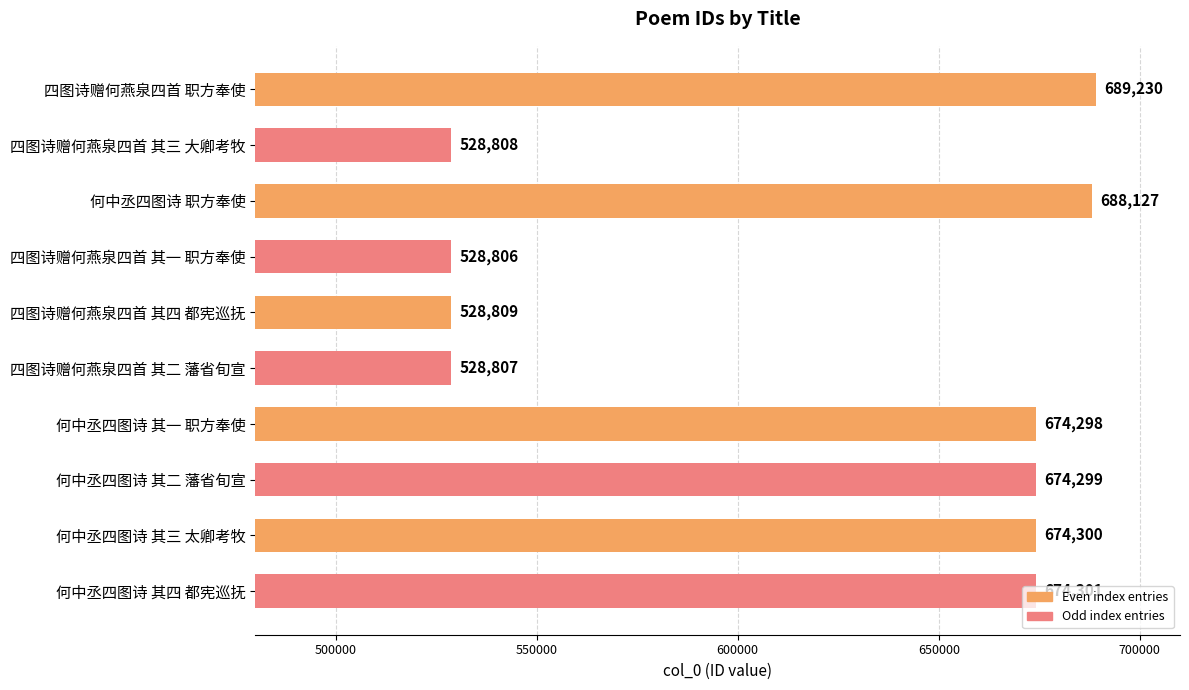

Which has a higher value, 何中丞四图诗 其三 太卿考牧 or 四图诗赠何燕泉四首 其一 职方奉使?

何中丞四图诗 其三 太卿考牧